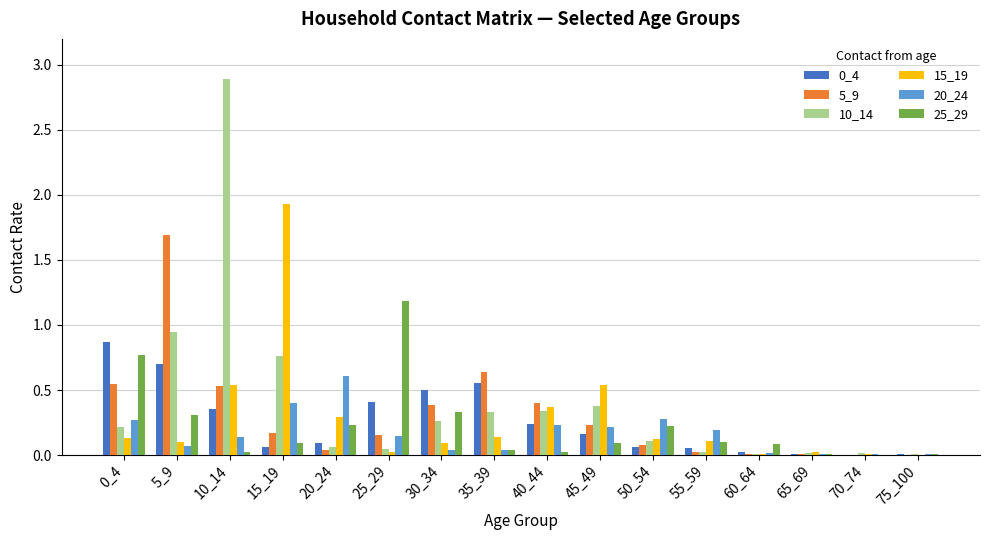

What is the sum of all 5_9 values?

4.9